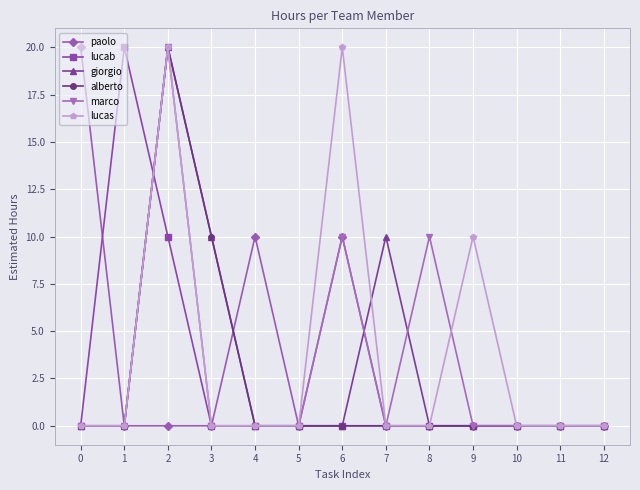

What is the average value of the lucas series?

4